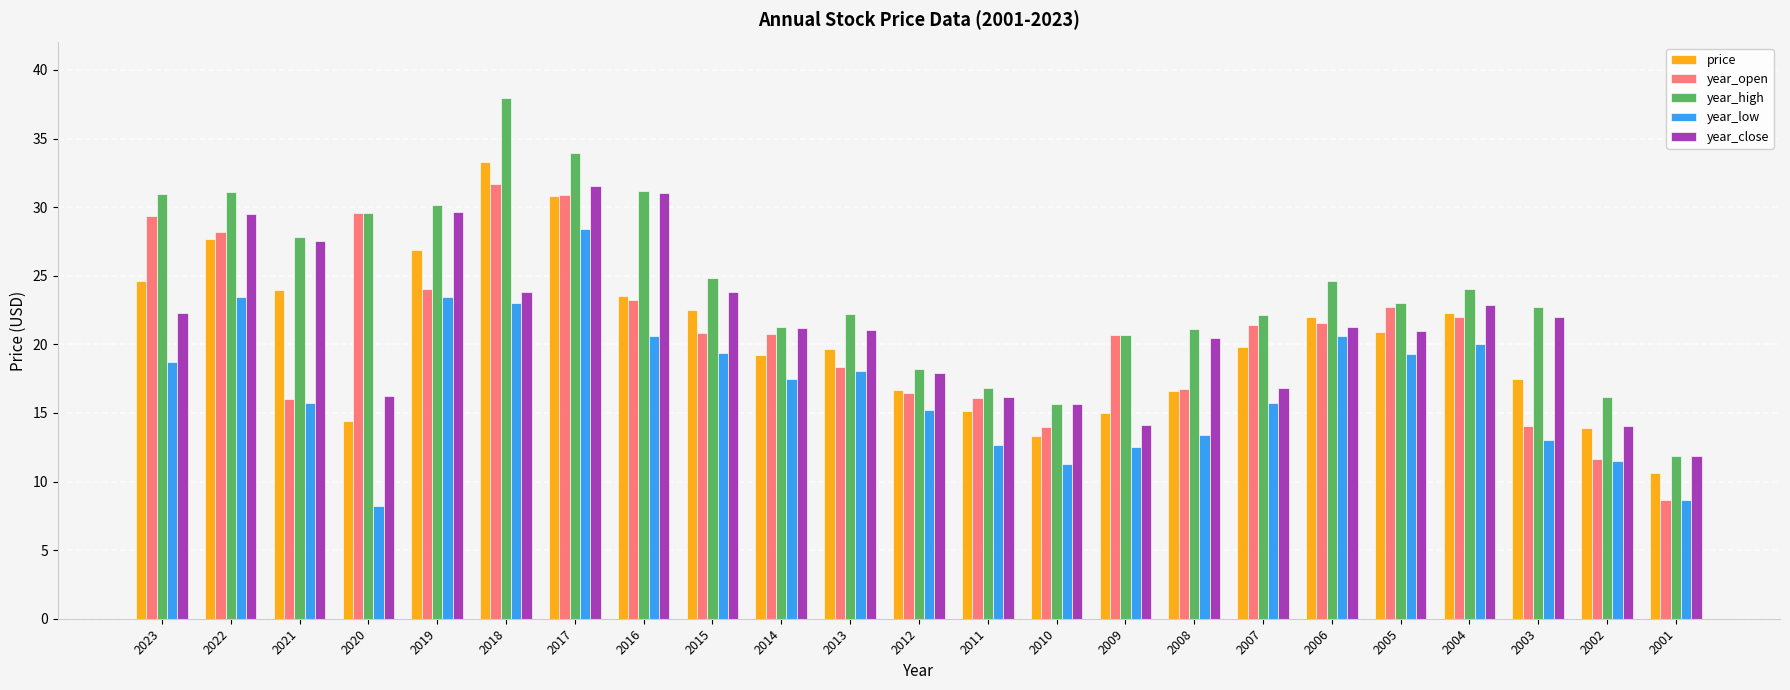

How many bars are there in total?

115